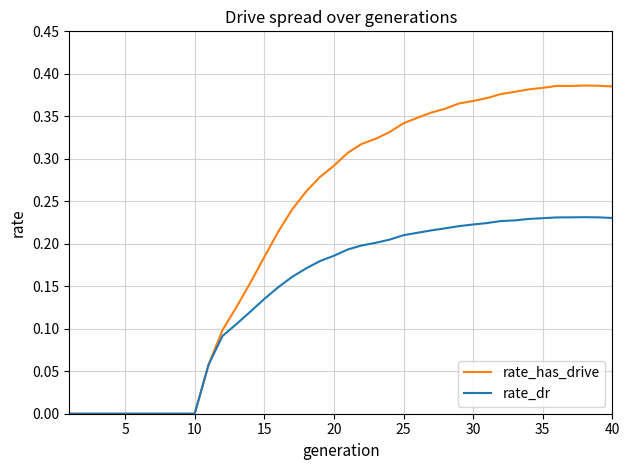

Which series has the widest spread of values?

rate_has_drive